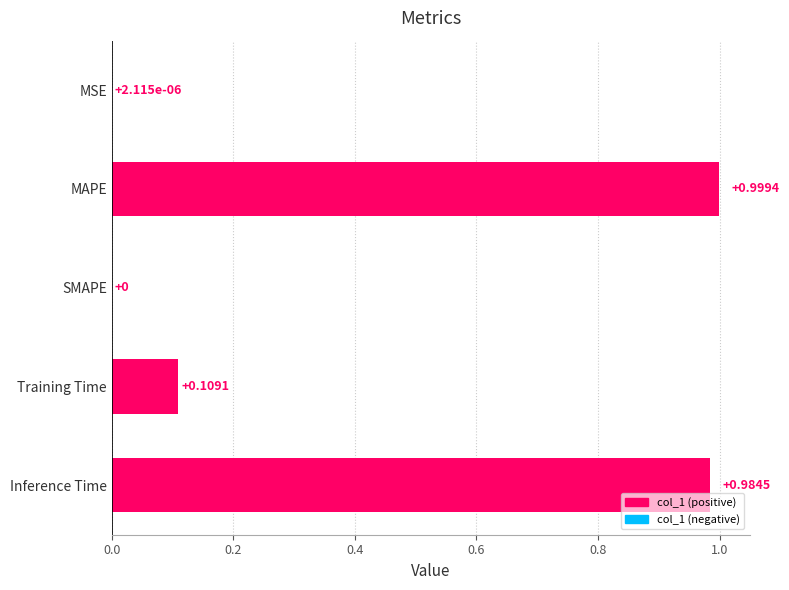

What is the sum of all values?

2.1